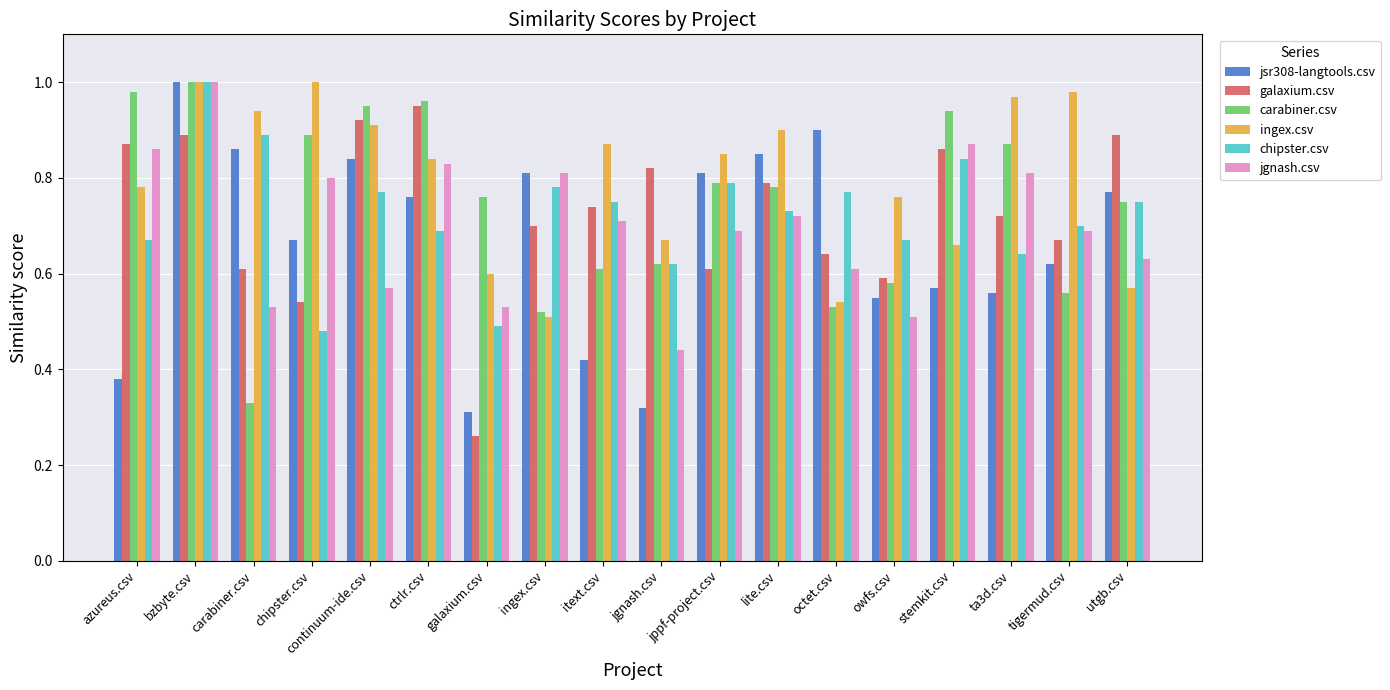

Which series has the largest total across all categories?

ingex.csv